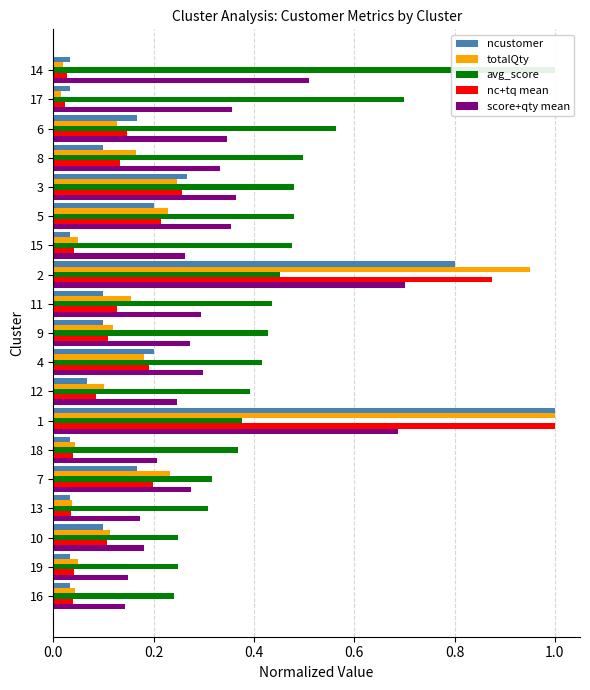

Reading right to left, extract all data points from this chart.

ncustomer: 0.0	0.0	0.2	0.1	0.3	0.2	0.0	0.8	0.1	0.1	0.2	0.1	1.0	0.0	0.2	0.0	0.1	0.0	0.0
totalQty: 0.0	0.0	0.1	0.2	0.2	0.2	0.0	1.0	0.2	0.1	0.2	0.1	1.0	0.0	0.2	0.0	0.1	0.0	0.0
avg_score: 1.0	0.7	0.6	0.5	0.5	0.5	0.5	0.5	0.4	0.4	0.4	0.4	0.4	0.4	0.3	0.3	0.2	0.2	0.2
nc+tq mean: 0.0	0.0	0.1	0.1	0.3	0.2	0.0	0.9	0.1	0.1	0.2	0.1	1.0	0.0	0.2	0.0	0.1	0.0	0.0
score+qty mean: 0.5	0.4	0.3	0.3	0.4	0.4	0.3	0.7	0.3	0.3	0.3	0.2	0.7	0.2	0.3	0.2	0.2	0.1	0.1